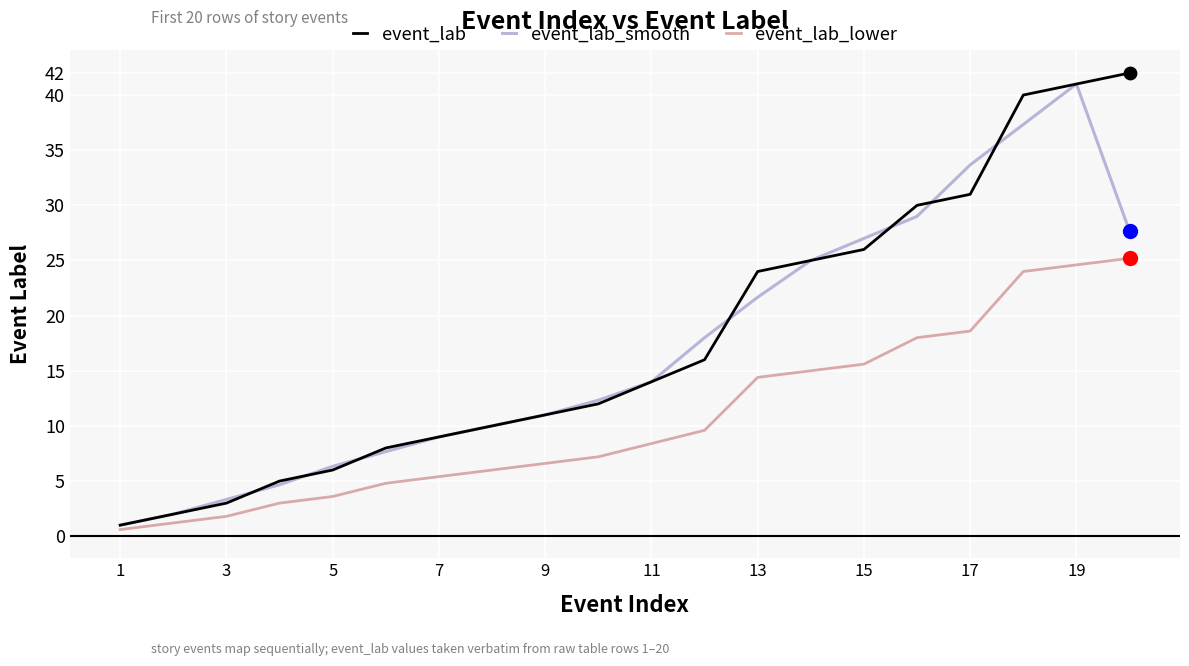

Which series has the widest spread of values?

event_lab